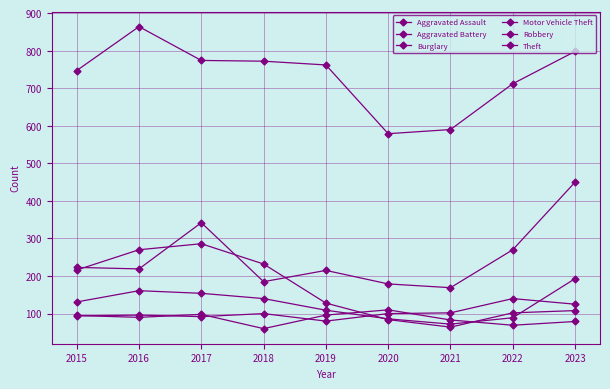

Reading right to left, transcribe all the data shown in this chart.

Aggravated Assault: 2023=125	2022=140	2021=102	2020=100	2019=80	2018=100	2017=92	2016=96	2015=94
Aggravated Battery: 2023=79	2022=69	2021=83	2020=110	2019=96	2018=60	2017=98	2016=90	2015=95
Burglary: 2023=108	2022=102	2021=64	2020=84	2019=128	2018=232	2017=286	2016=270	2015=216
Motor Vehicle Theft: 2023=450	2022=270	2021=169	2020=179	2019=215	2018=185	2017=342	2016=219	2015=223
Robbery: 2023=193	2022=89	2021=72	2020=86	2019=109	2018=140	2017=154	2016=161	2015=131
Theft: 2023=798	2022=712	2021=590	2020=579	2019=762	2018=772	2017=774	2016=864	2015=747